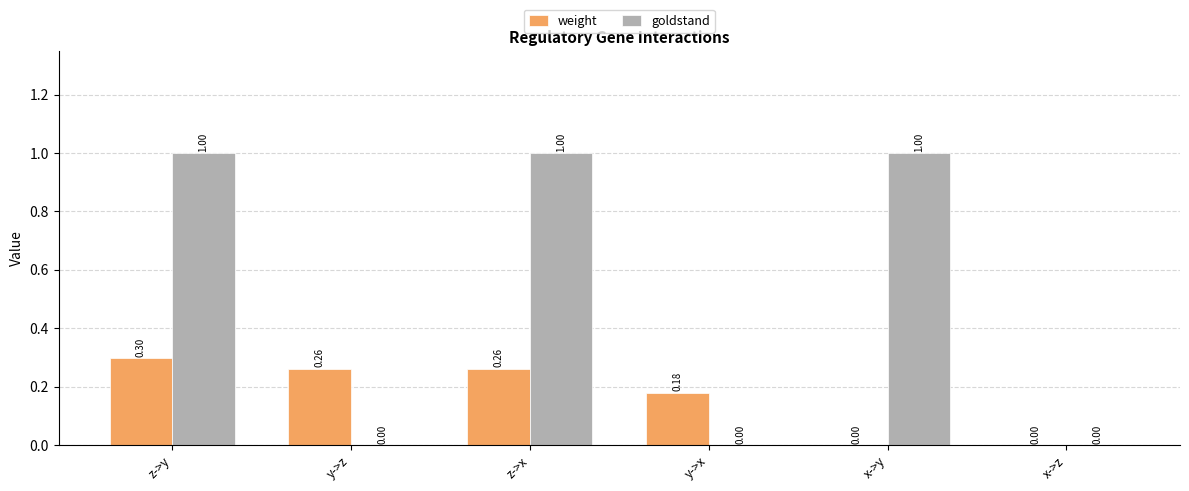

What is the total value across all series at z->y?

1.3